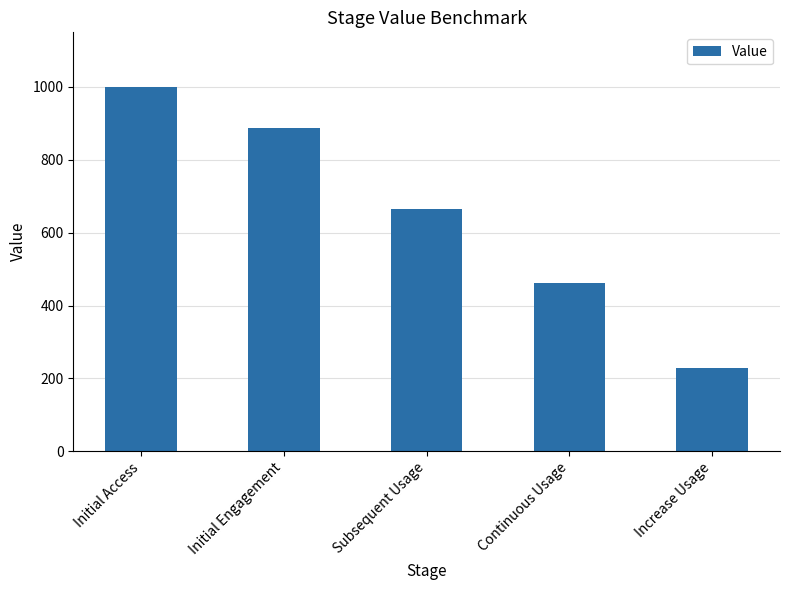

Rank the categories by value from highest to lowest.

Initial Access, Initial Engagement, Subsequent Usage, Continuous Usage, Increase Usage